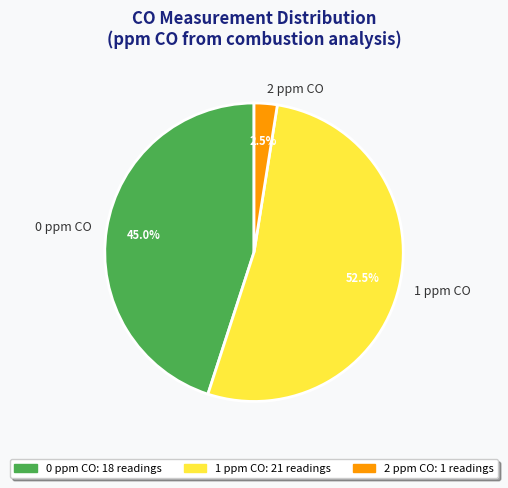

Is there a majority slice in this chart?

Yes